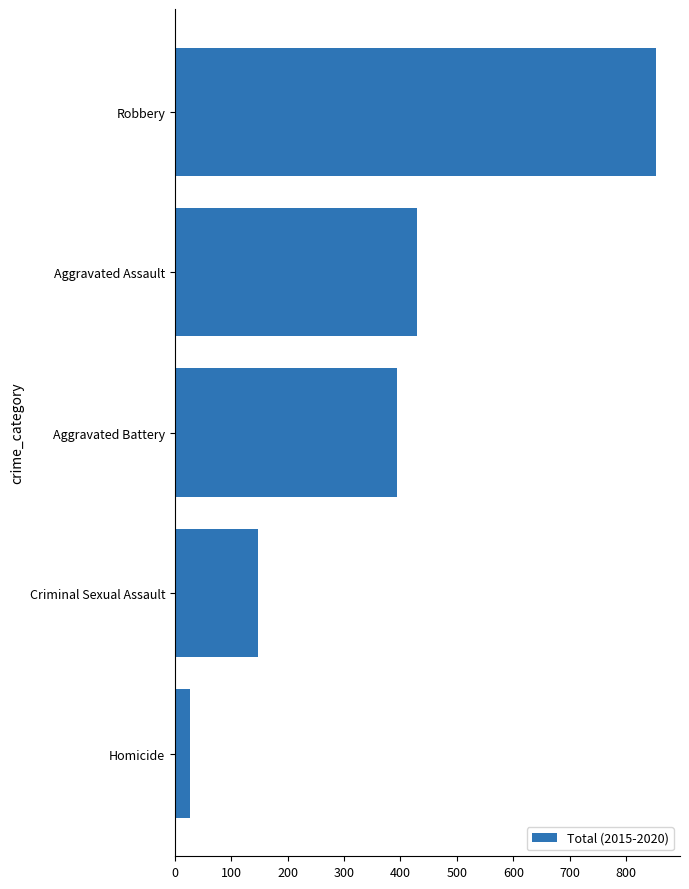

The chart shows a value of 83 at Criminal Sexual Assault. True or false?

False